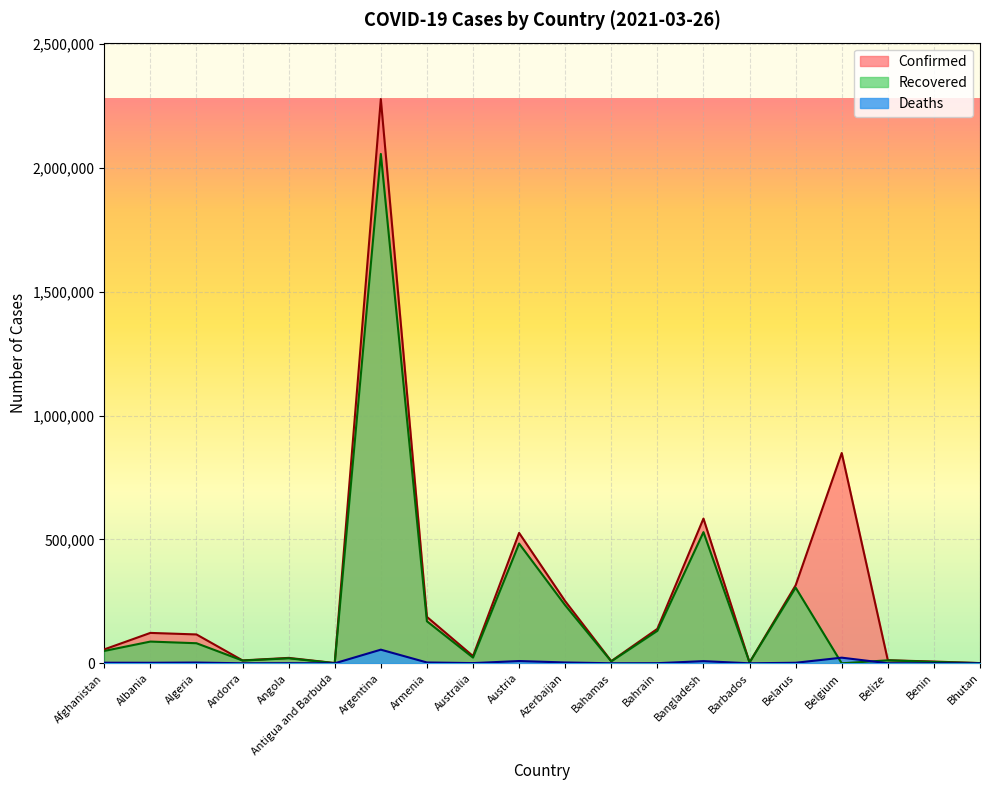

Which has a higher value, Antigua and Barbuda or Algeria?

Algeria